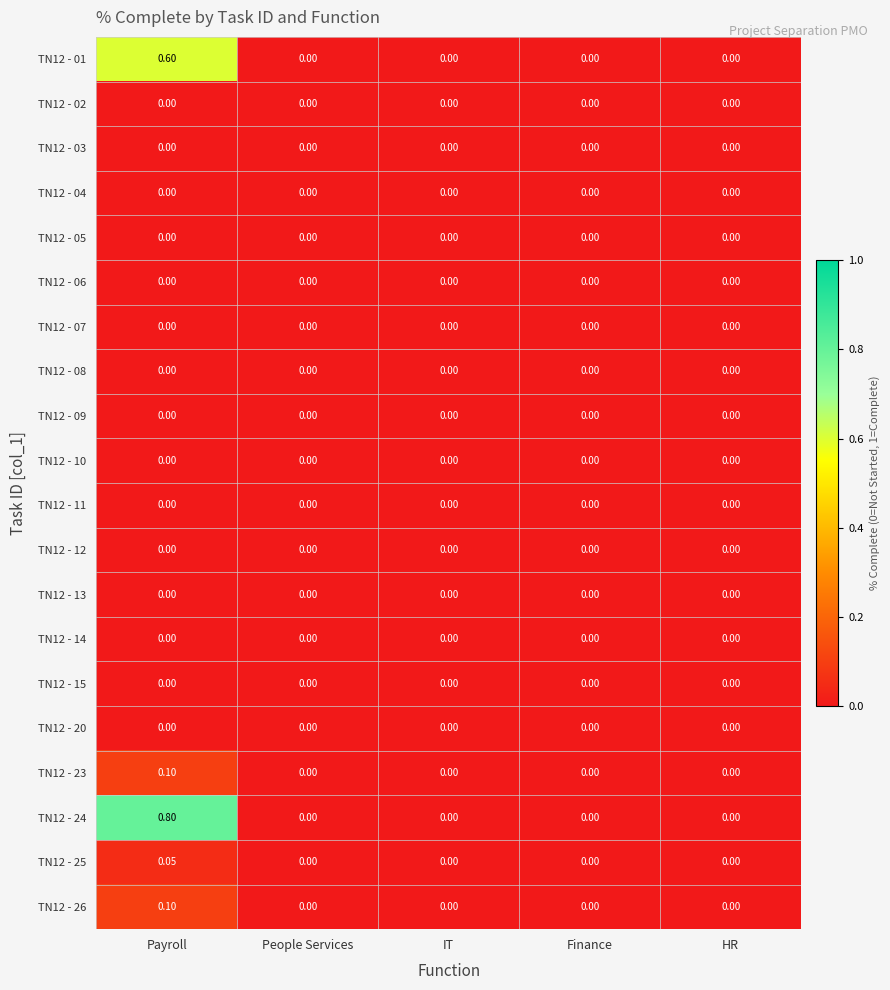

How many categories are shown in the chart?

5